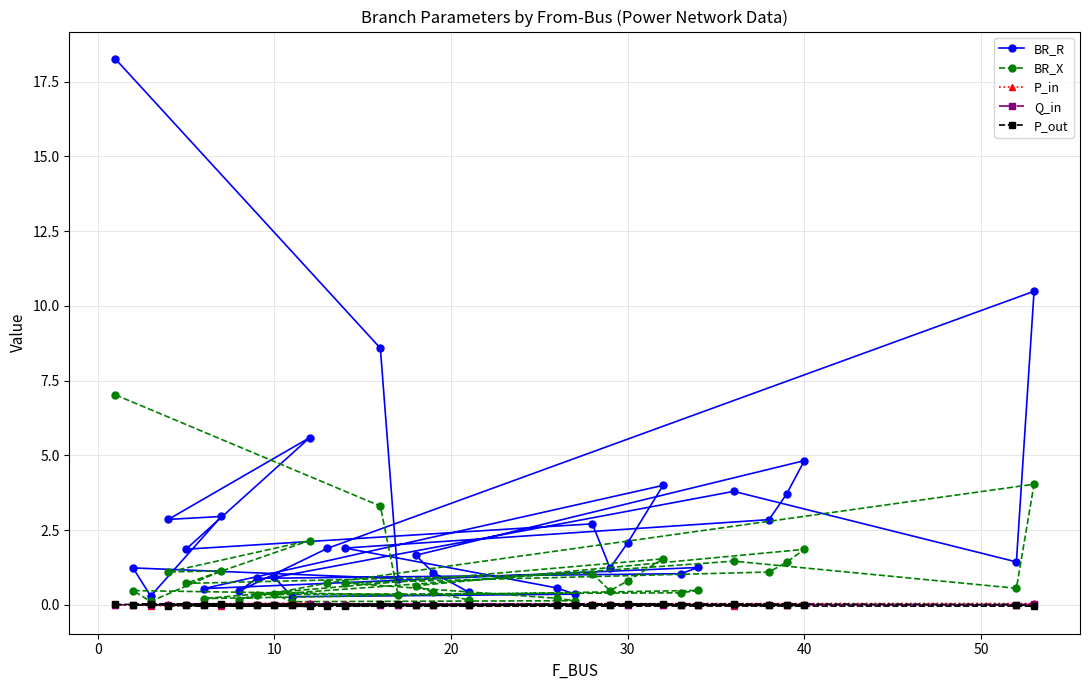

What is the greatest value displayed?

18.3